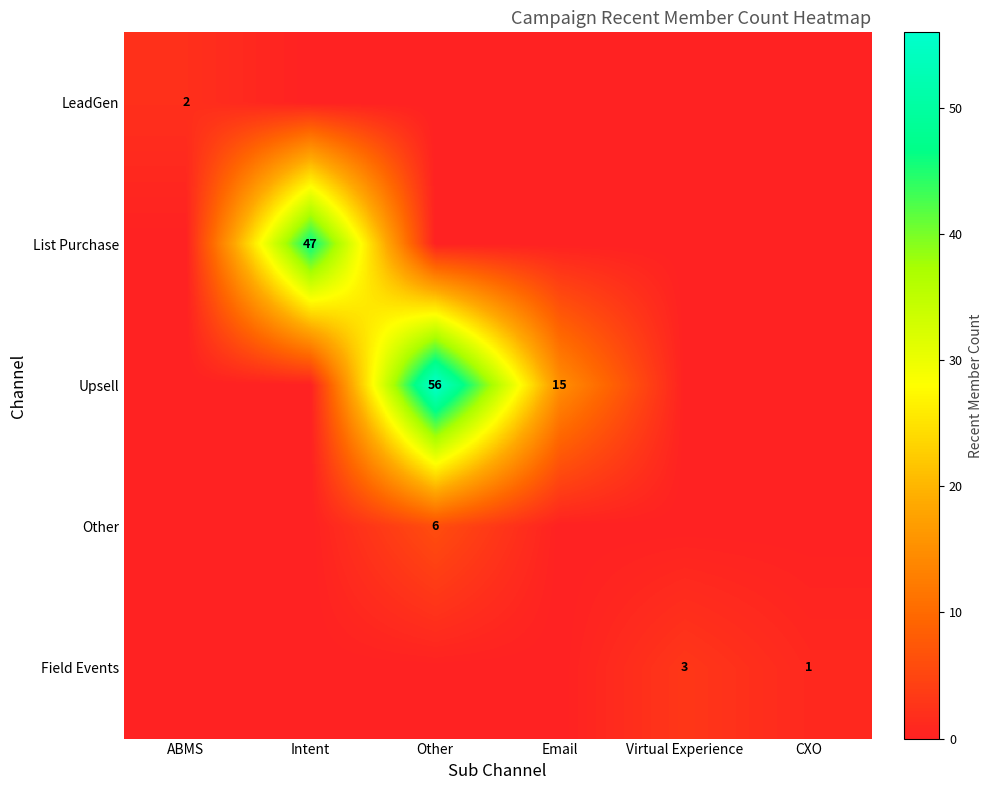

Is it true that List Purchase equals 47 at Intent?

True